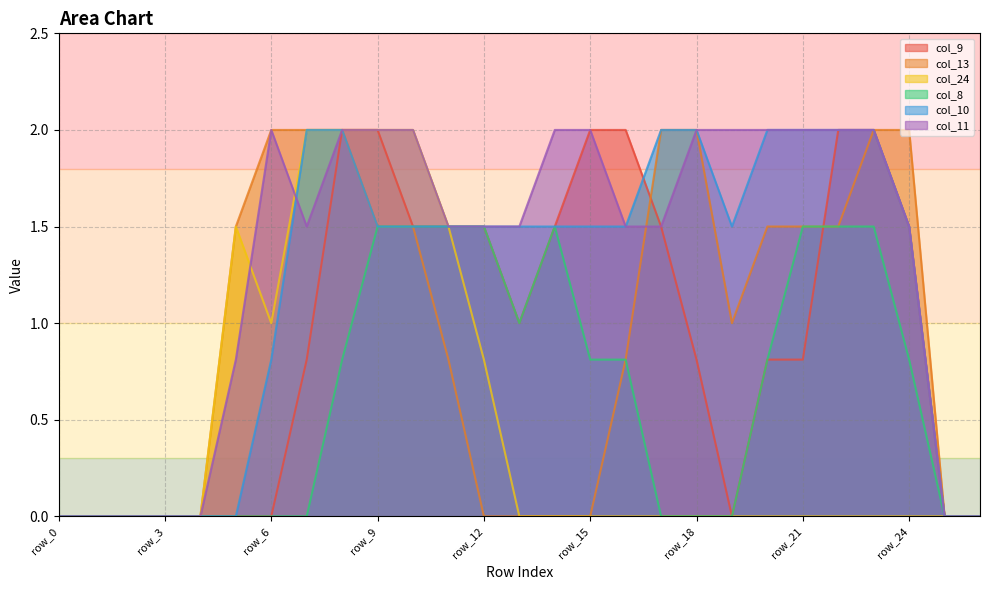

The col_10 series shows 2.0 at row_21. True or false?

True